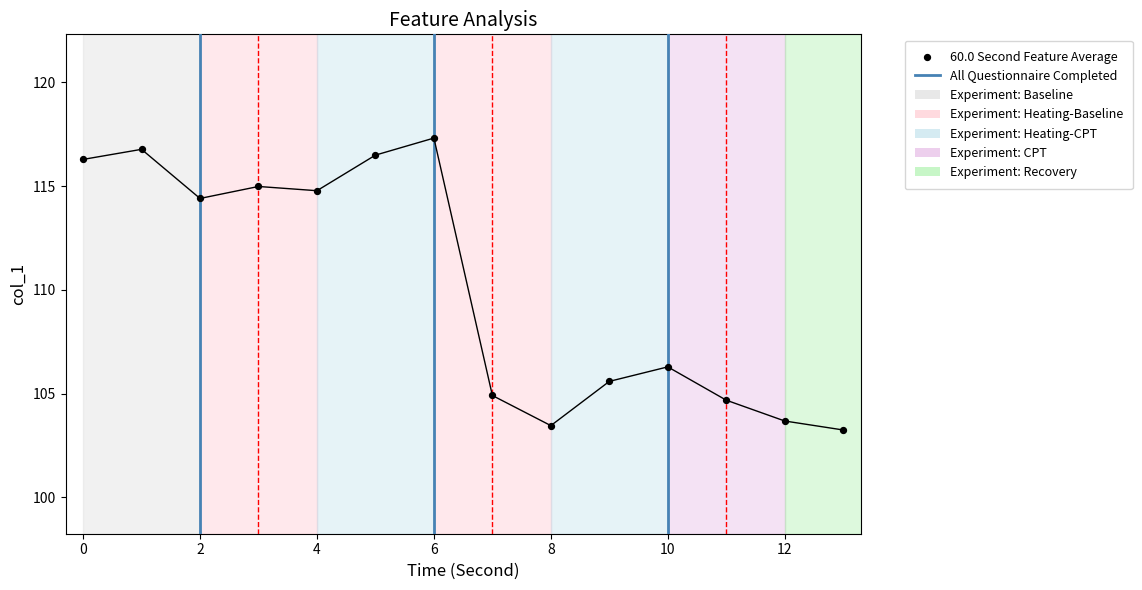

Between 3 and 2, which is larger?

3